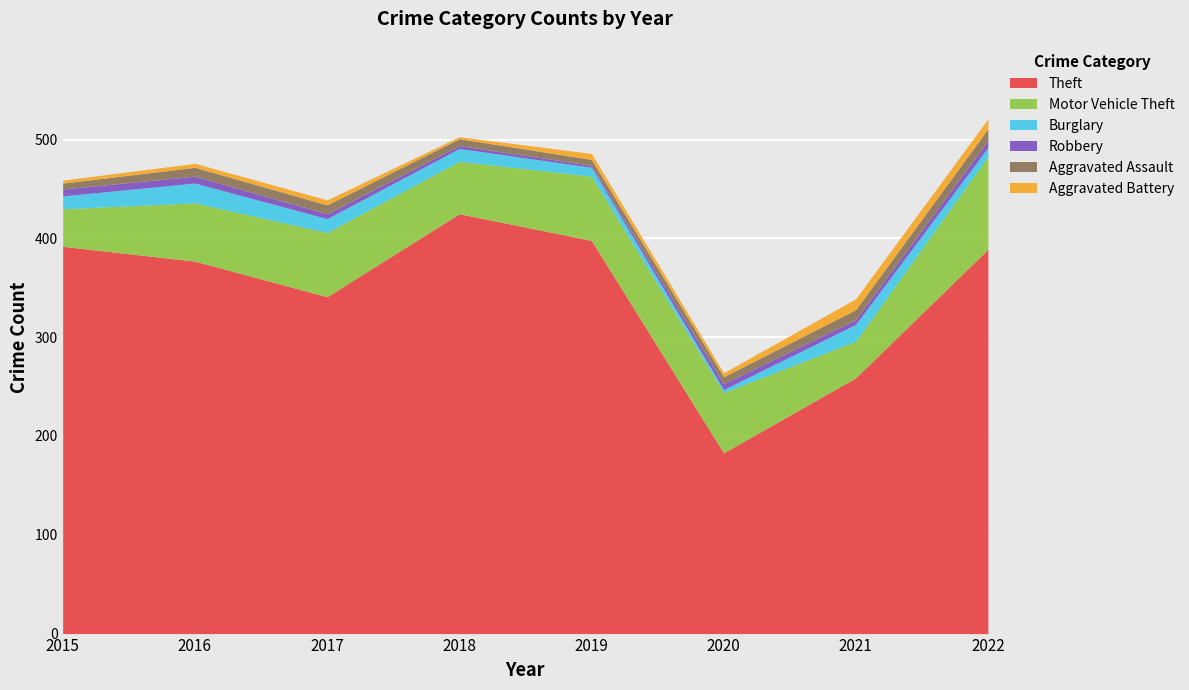

Rank the categories by Motor Vehicle Theft value from lowest to highest.

2021, 2015, 2018, 2016, 2020, 2017, 2019, 2022